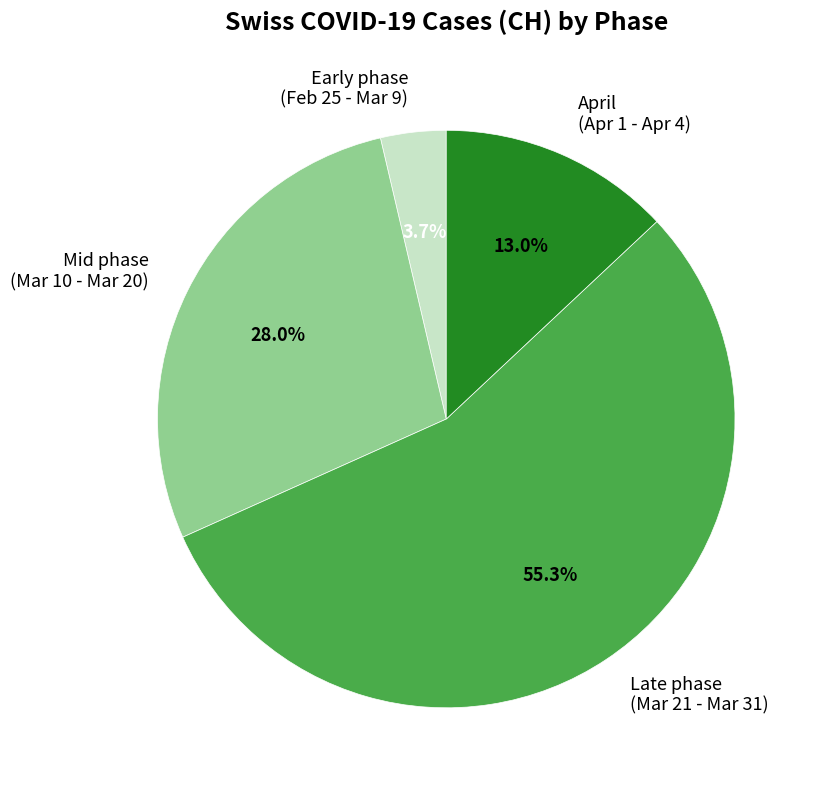

Approximately how many times larger is the value at Mid phase (Mar 10 - Mar 20) compared to Late phase (Mar 21 - Mar 31)?

0.5